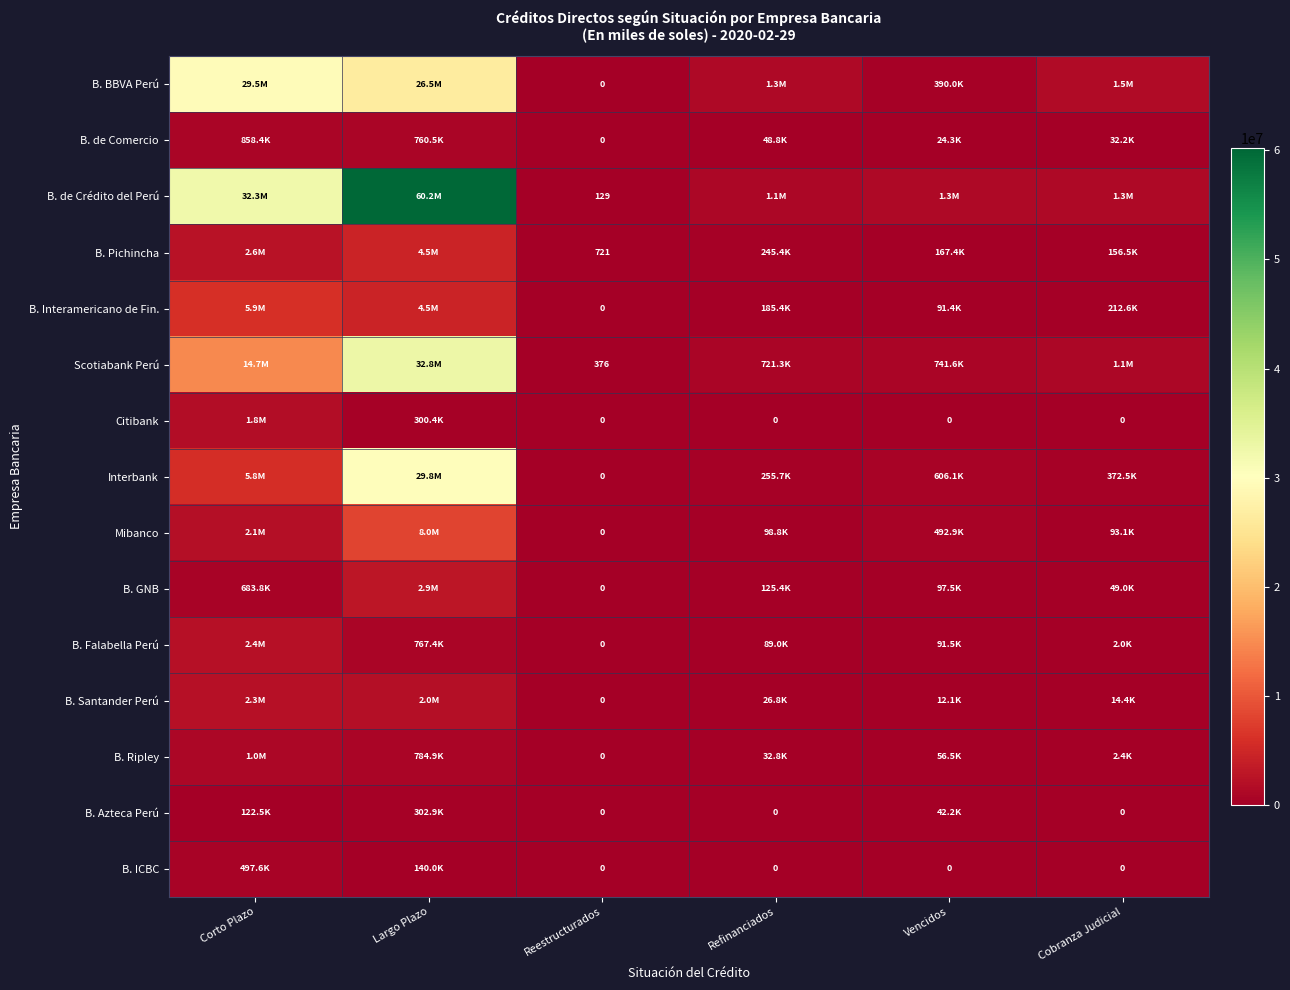

Which series has the widest spread of values?

B. de Crédito del Perú